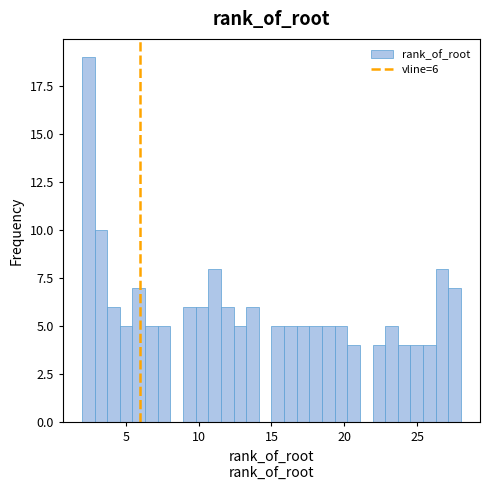

Around what value on the x-axis is the tallest bar? Give the approximate position of its centre, as read against the axis.

2.5